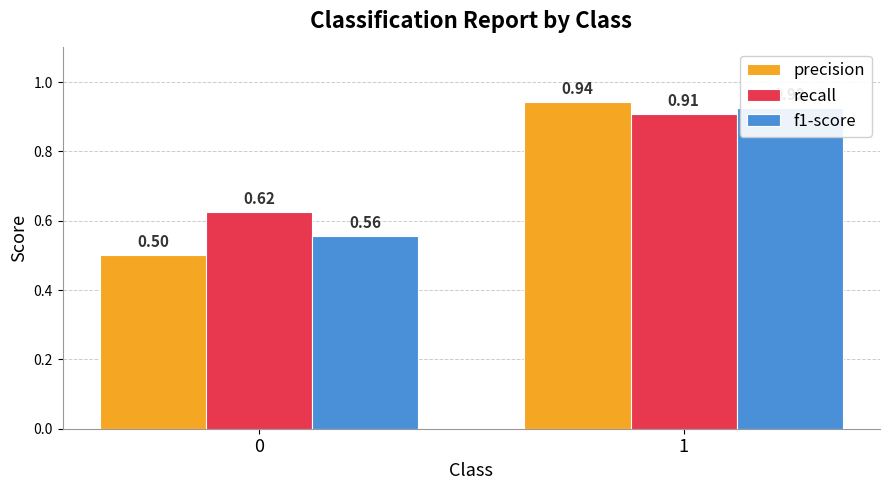

Between 0 and 1, which series saw the biggest shift?

precision